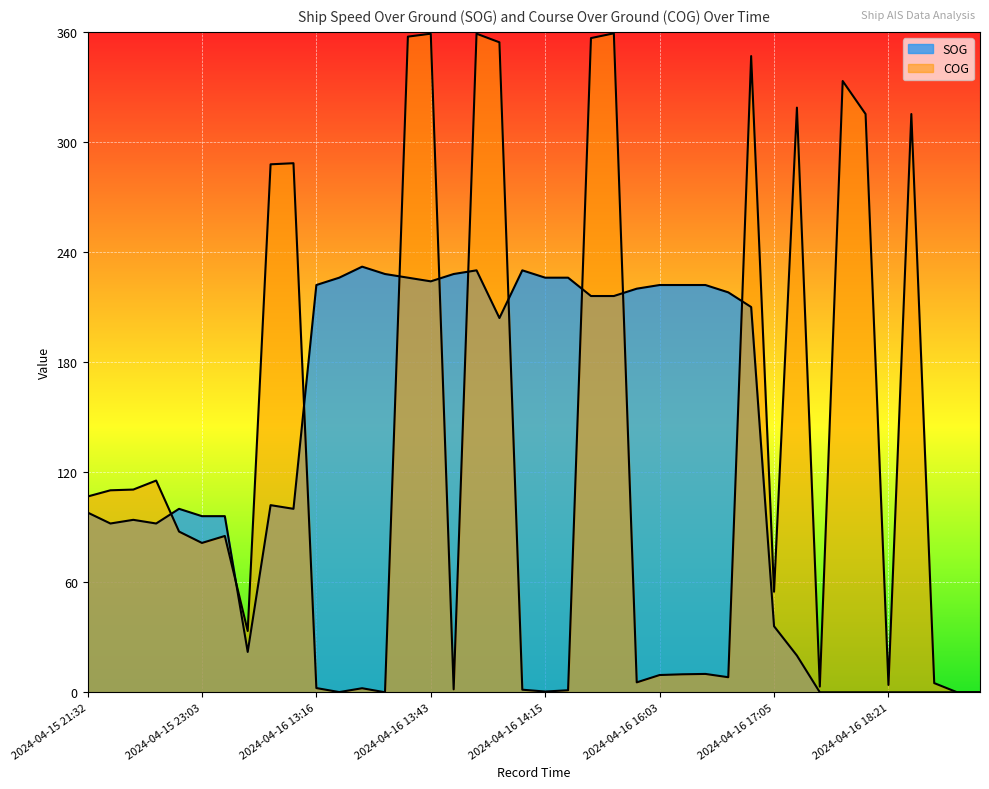

True or false: SOG has a value of 38.9 at 2024-04-15 23:05.

False